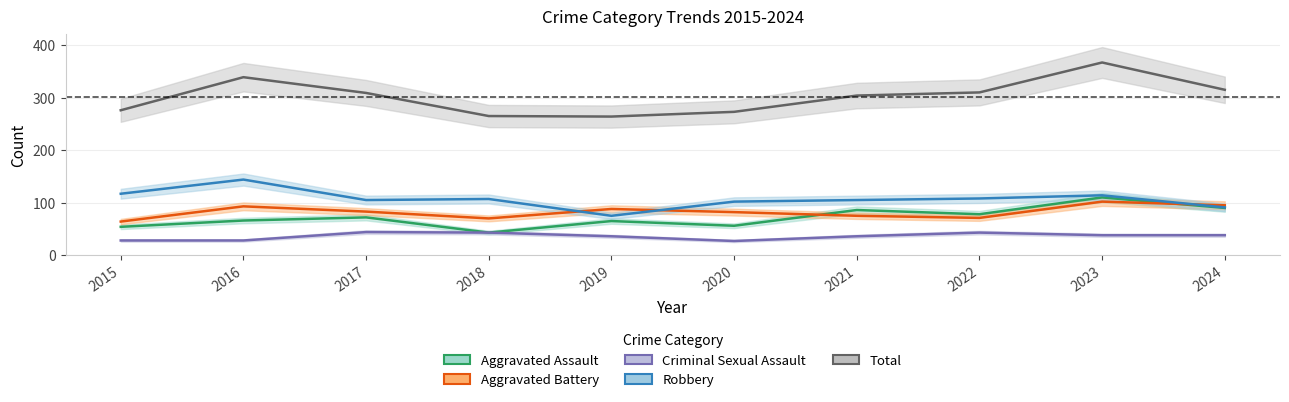

Which label corresponds to the smallest value in the chart?

2020